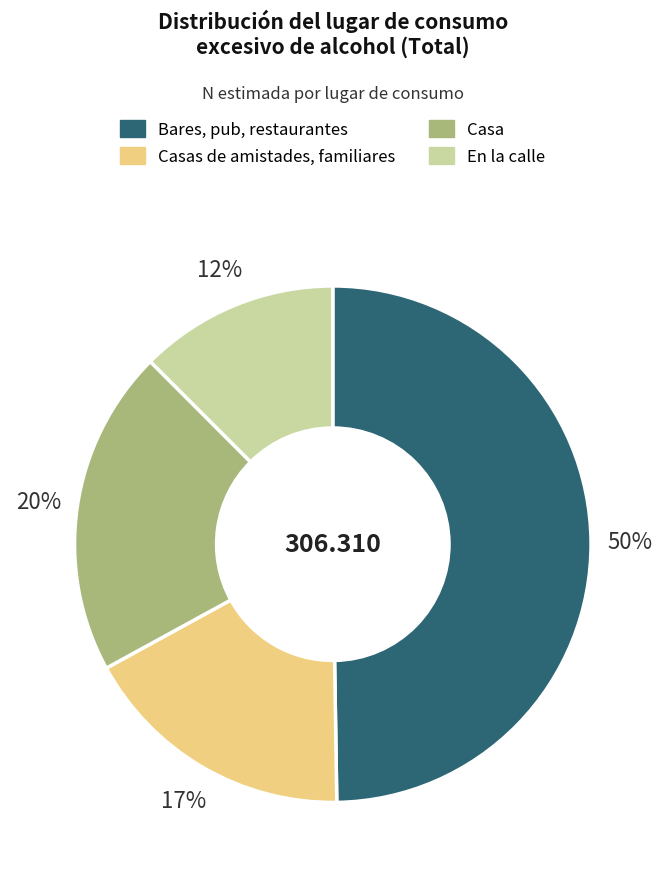

How many segments does this pie chart have?

4